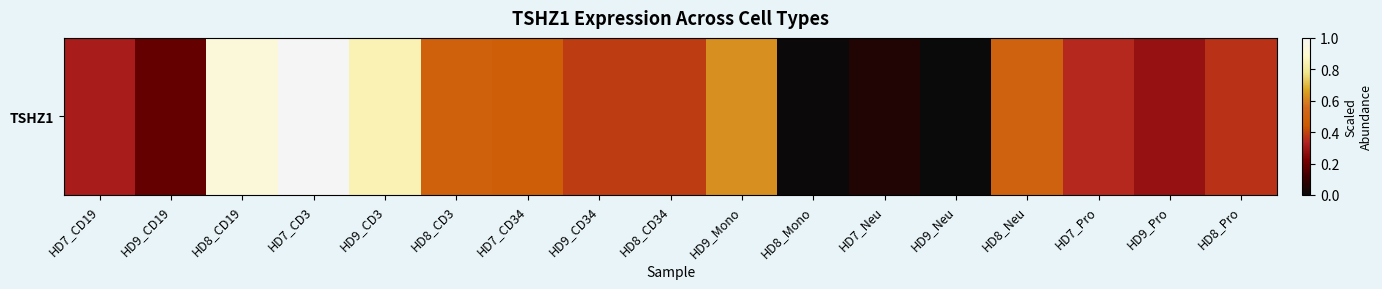

Reading right to left, transcribe all the data shown in this chart.

0.4	0.3	0.3	0.5	0.0	0.1	0.0	0.6	0.4	0.4	0.5	0.5	0.8	1.0	0.9	0.2	0.3